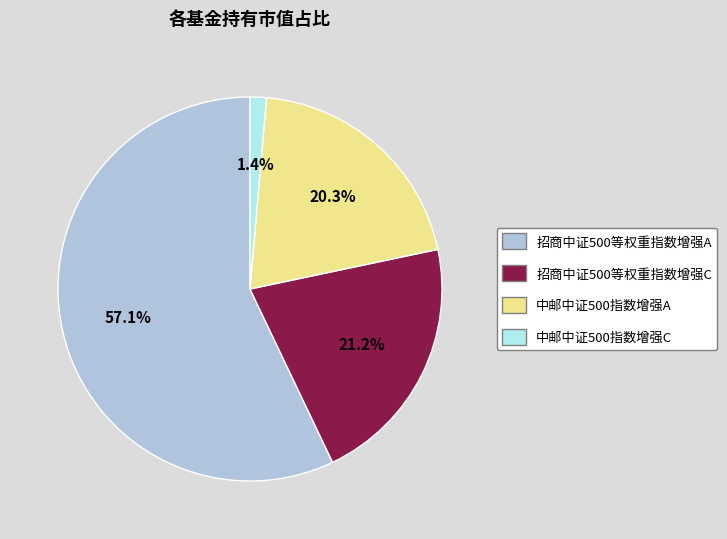

Does any single category account for the majority?

Yes